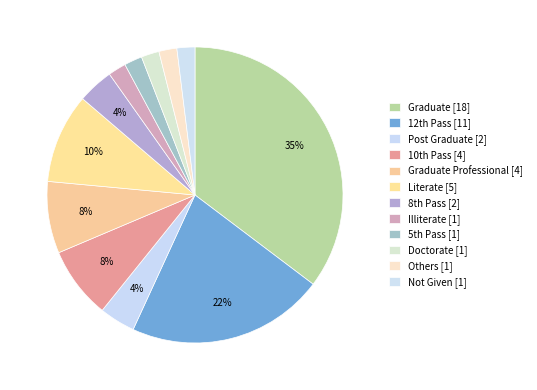

To the nearest percent, what is the average slice percentage?

8%